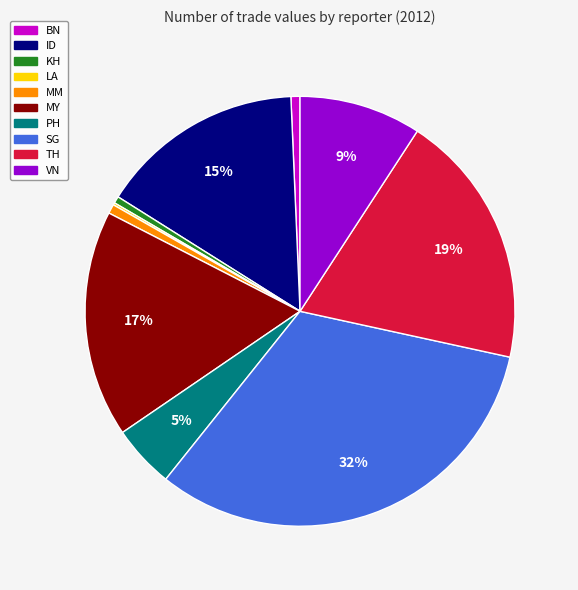

To the nearest percent, what portion does MY represent?

17%